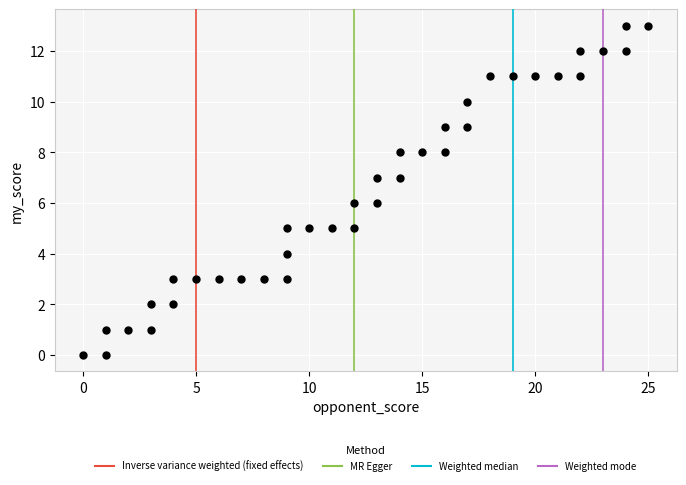

What is the range of Y values (max minus min)?

13